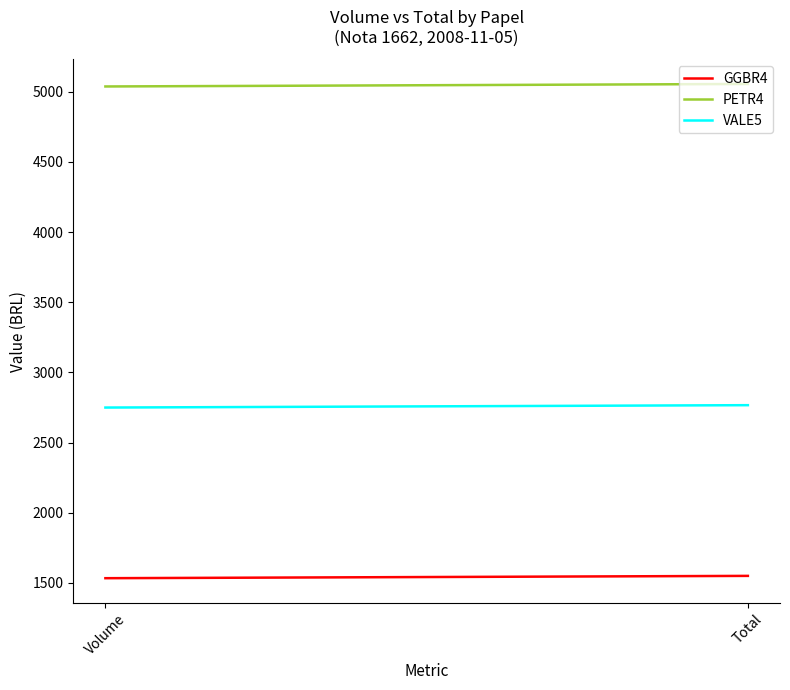

Is this an area chart (filled region under the line)?

No